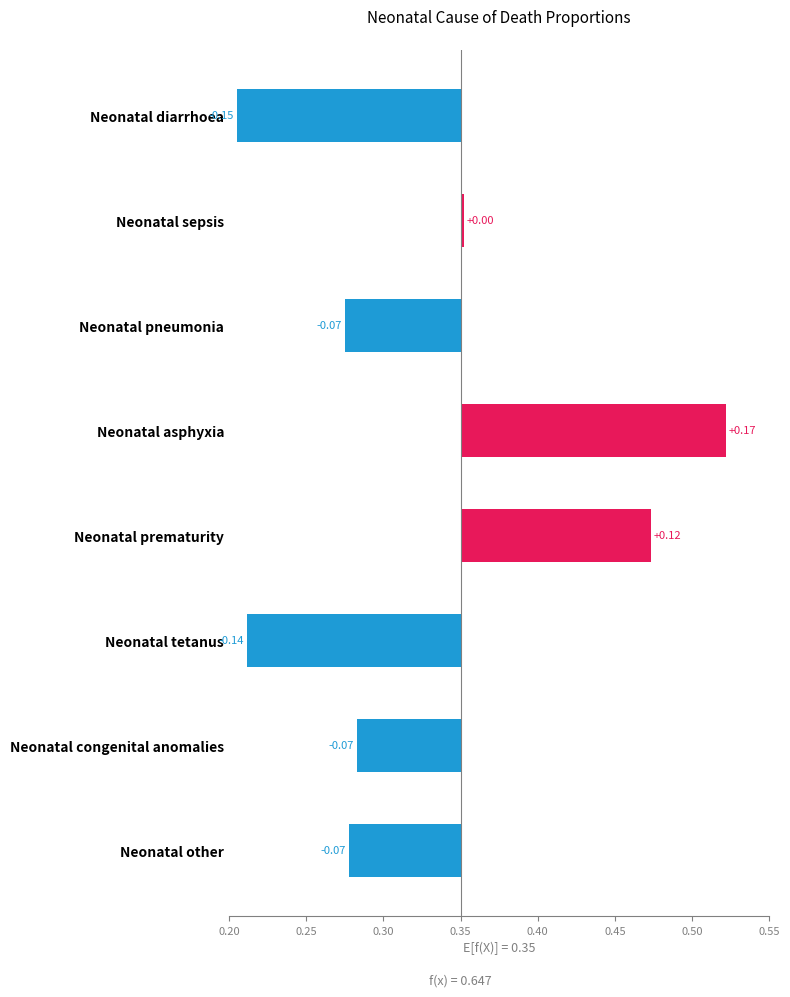

How many data points are above 0?

3